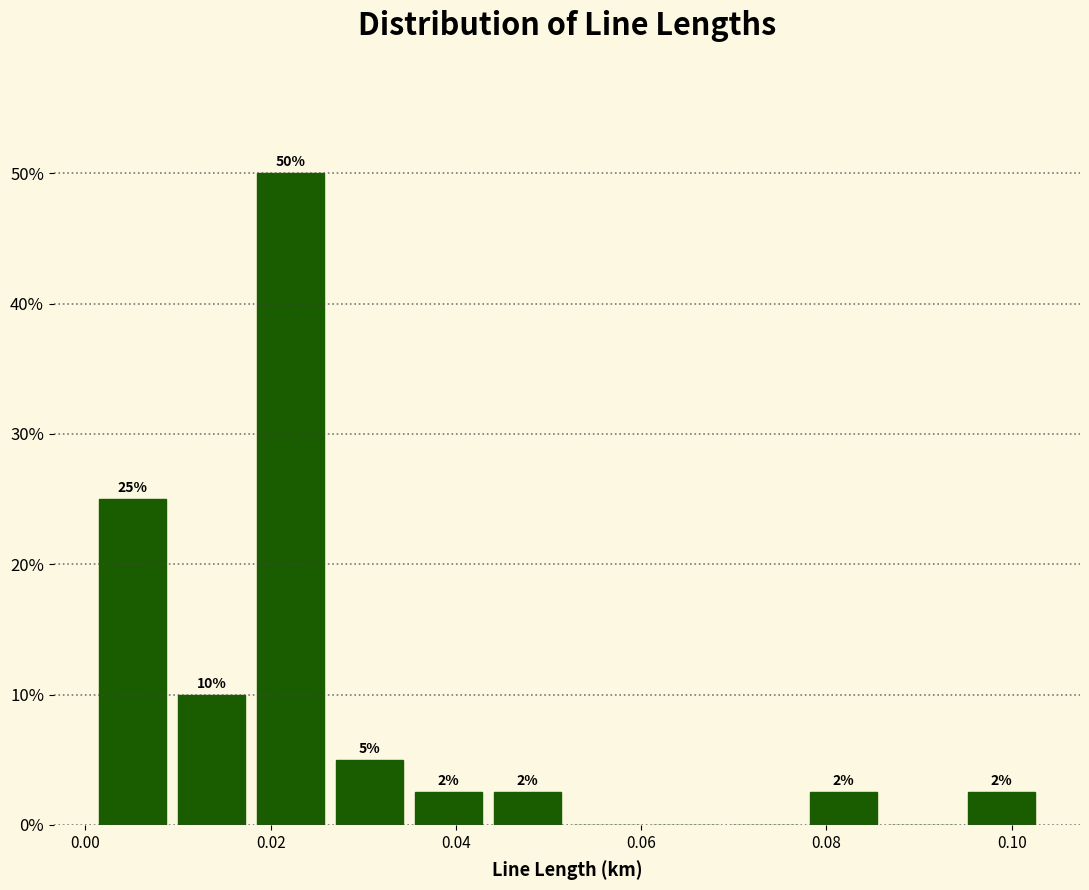

Over which range of the x-axis is the bar tallest?

0.018 to 0.026